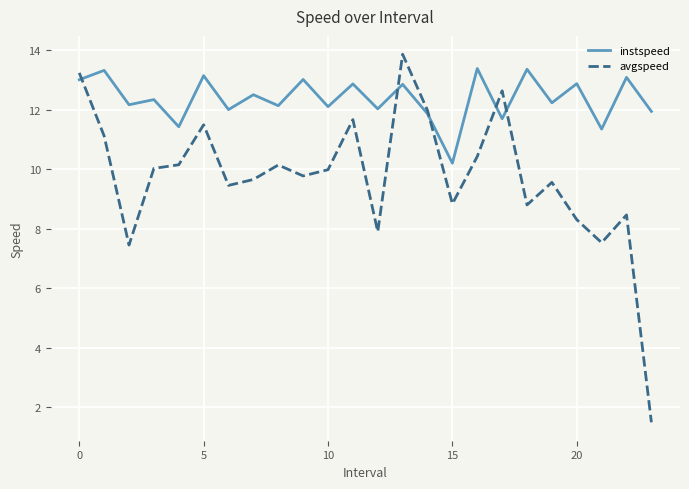

Which series has the widest spread of values?

avgspeed